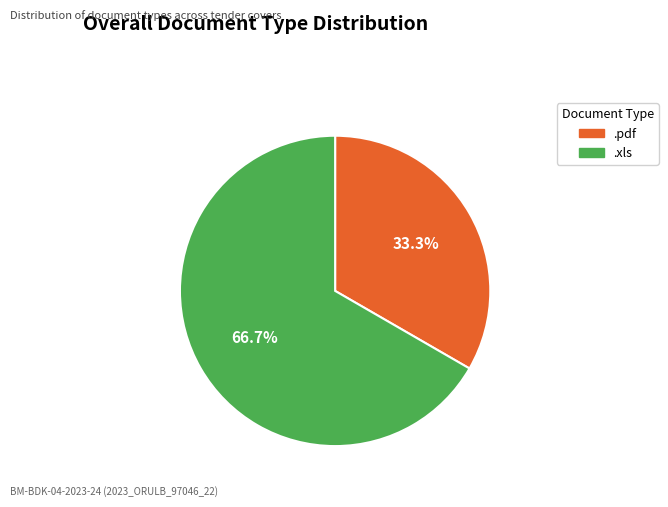

Rank the categories by value from lowest to highest.

.pdf, .xls